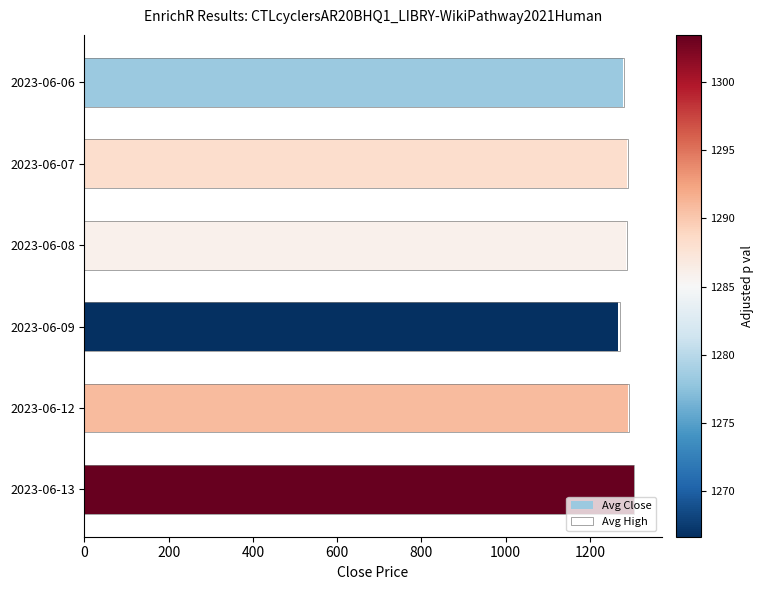

Rank the series by their average value, from highest to lowest.

Avg High, Avg Close